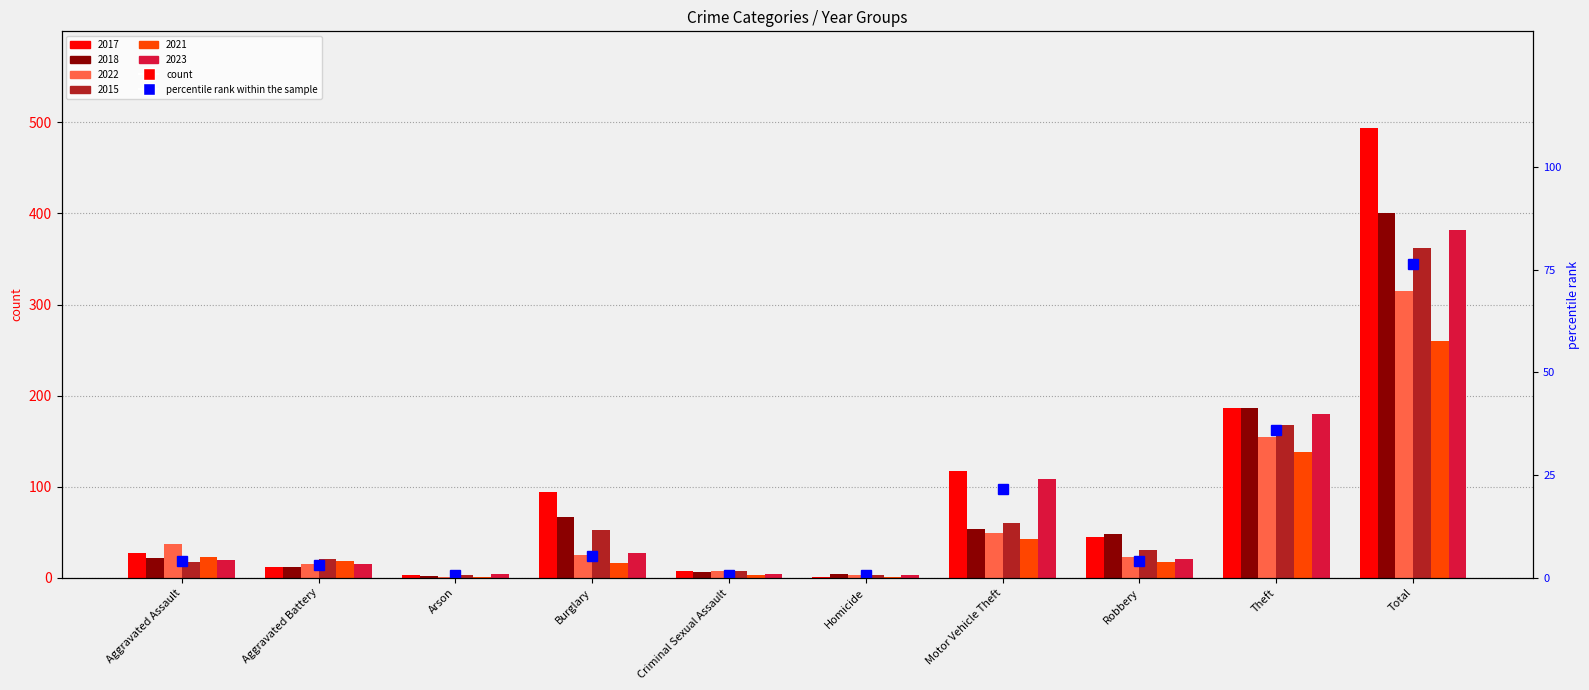

How many series are shown in this chart?

6